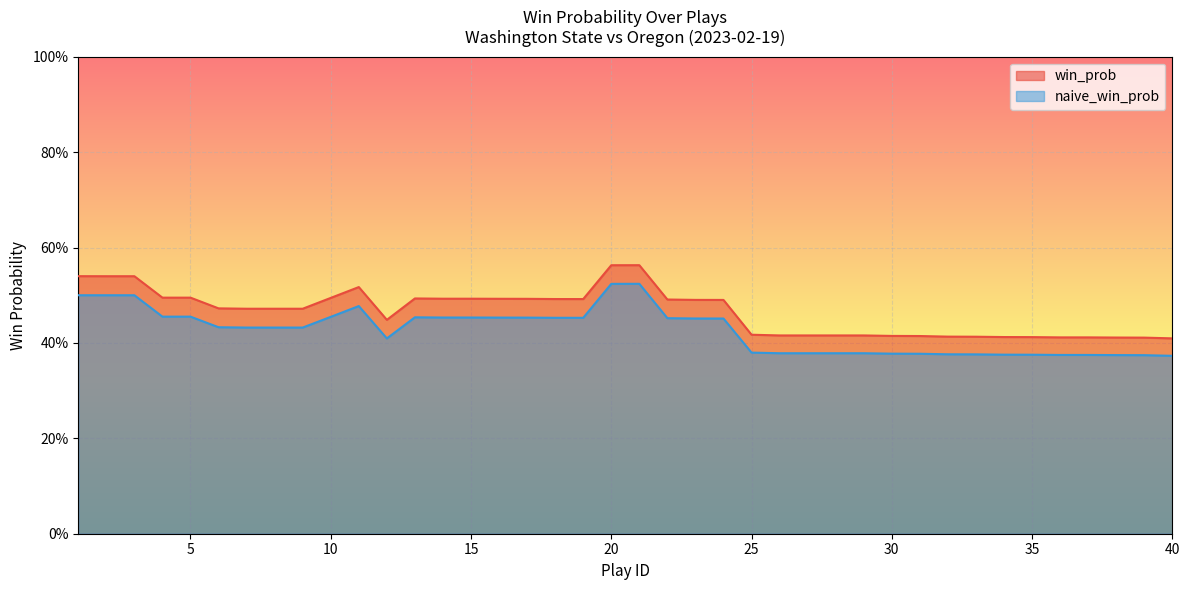

What are all the series names shown in the legend?

win_prob, naive_win_prob